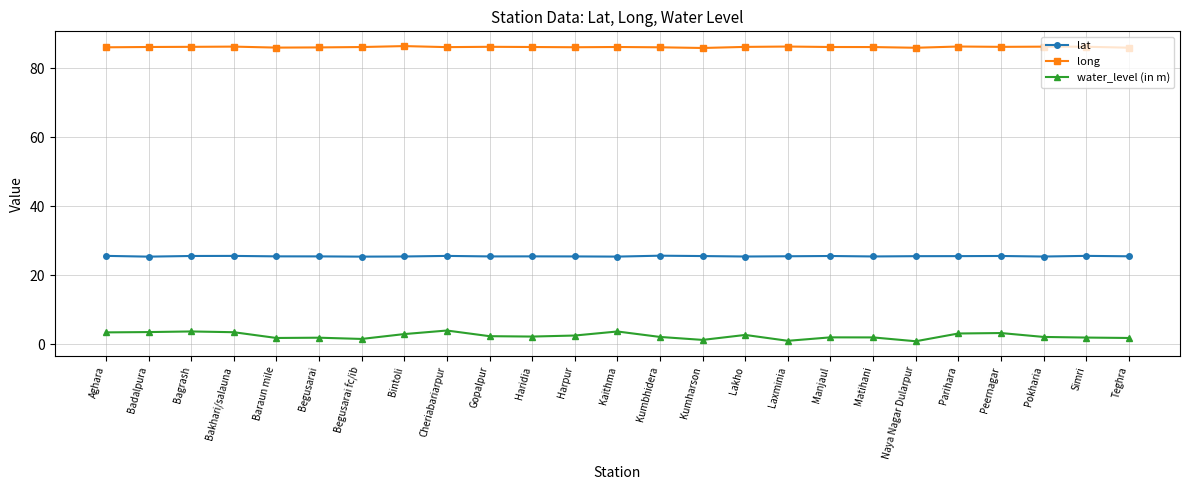

Rank the series at Parihara from highest to lowest value.

long, lat, water_level (in m)